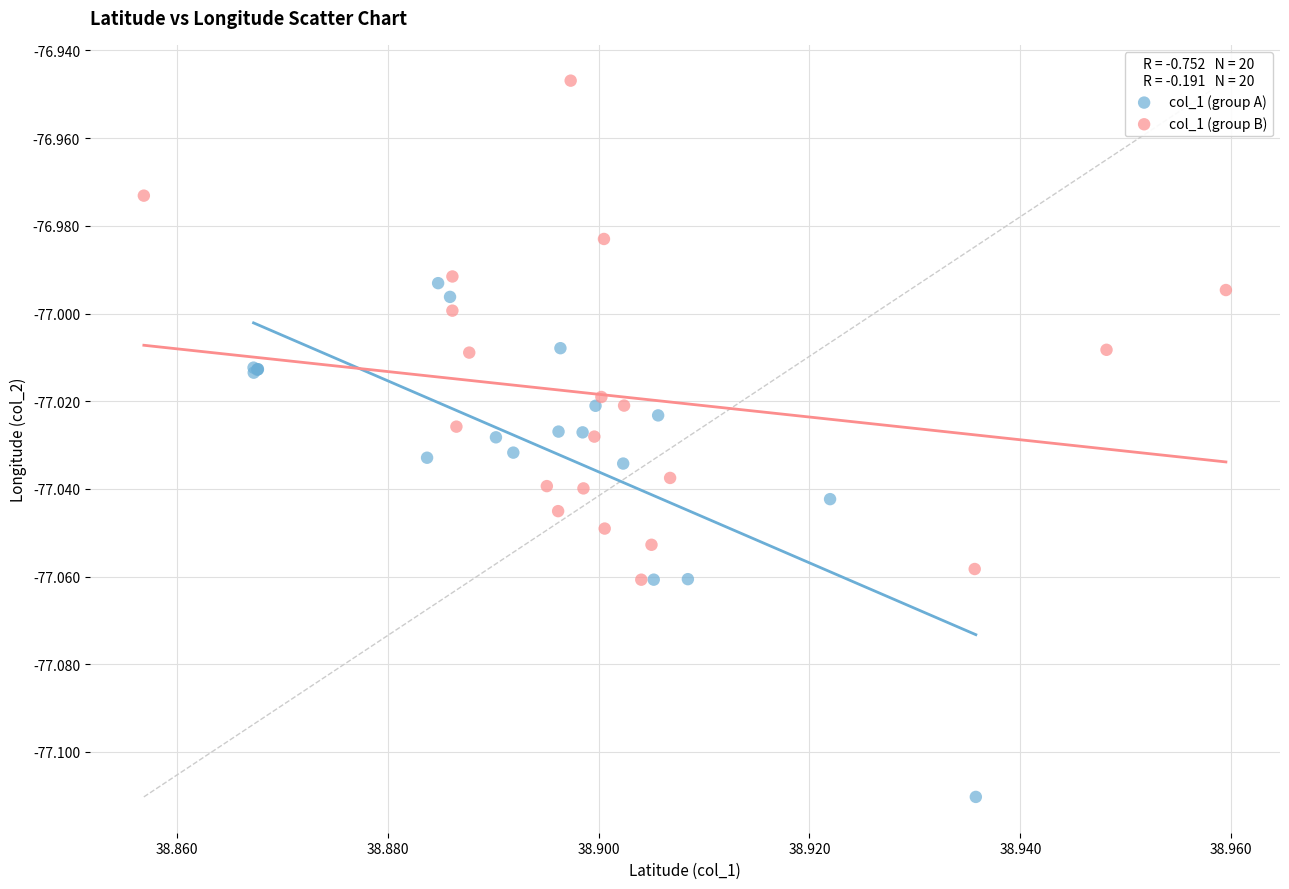

Which series reaches the maximum Y coordinate?

col_1 (group B)